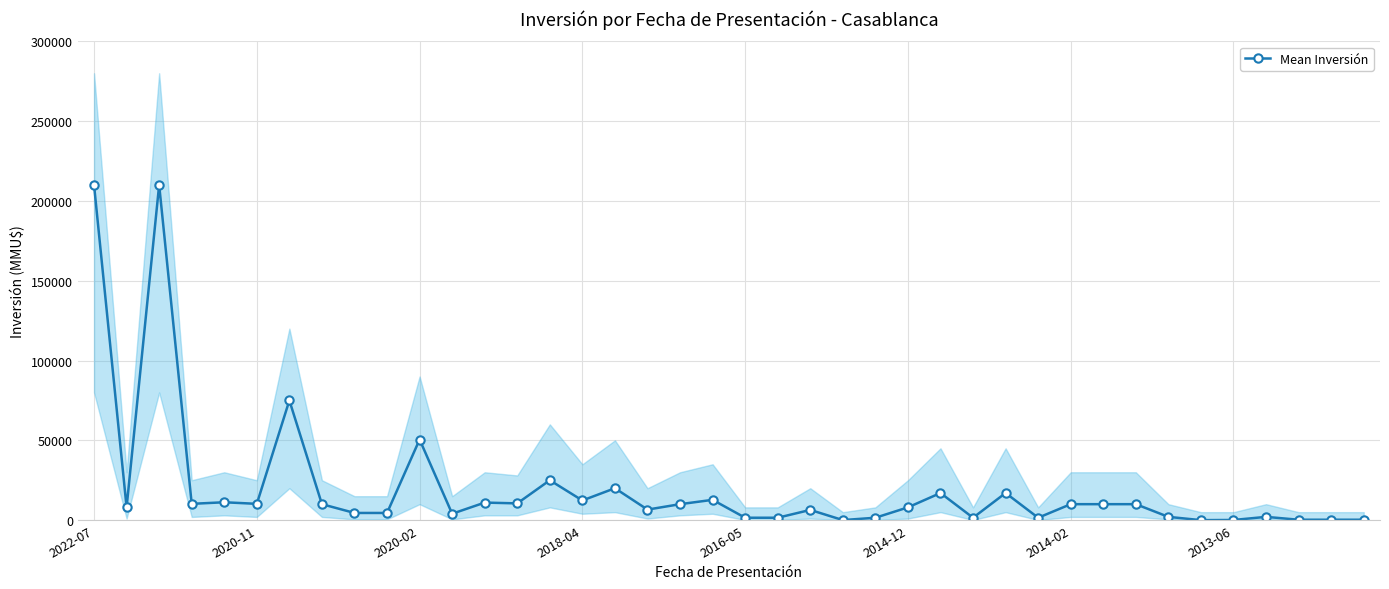

What is the average value?

20179